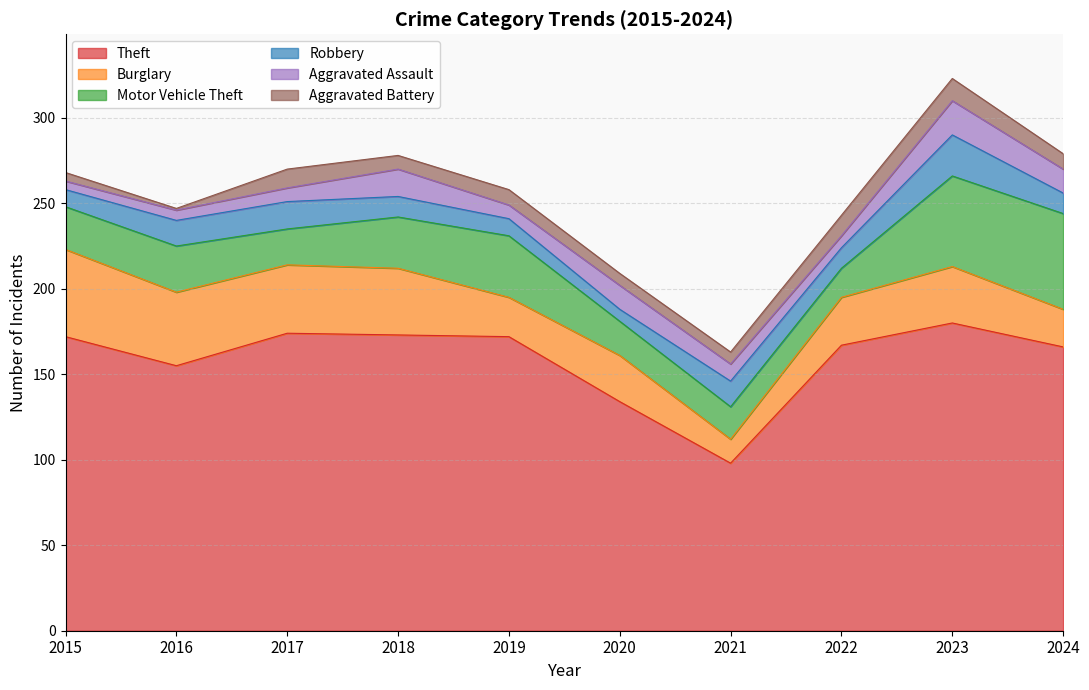

What is the total value across all series at 2016?

247